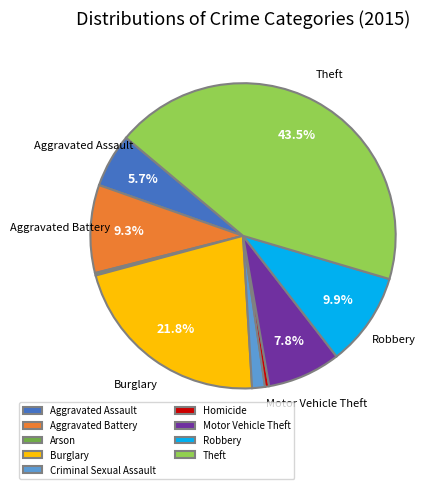

To the nearest percent, what portion does Aggravated Battery represent?

9%